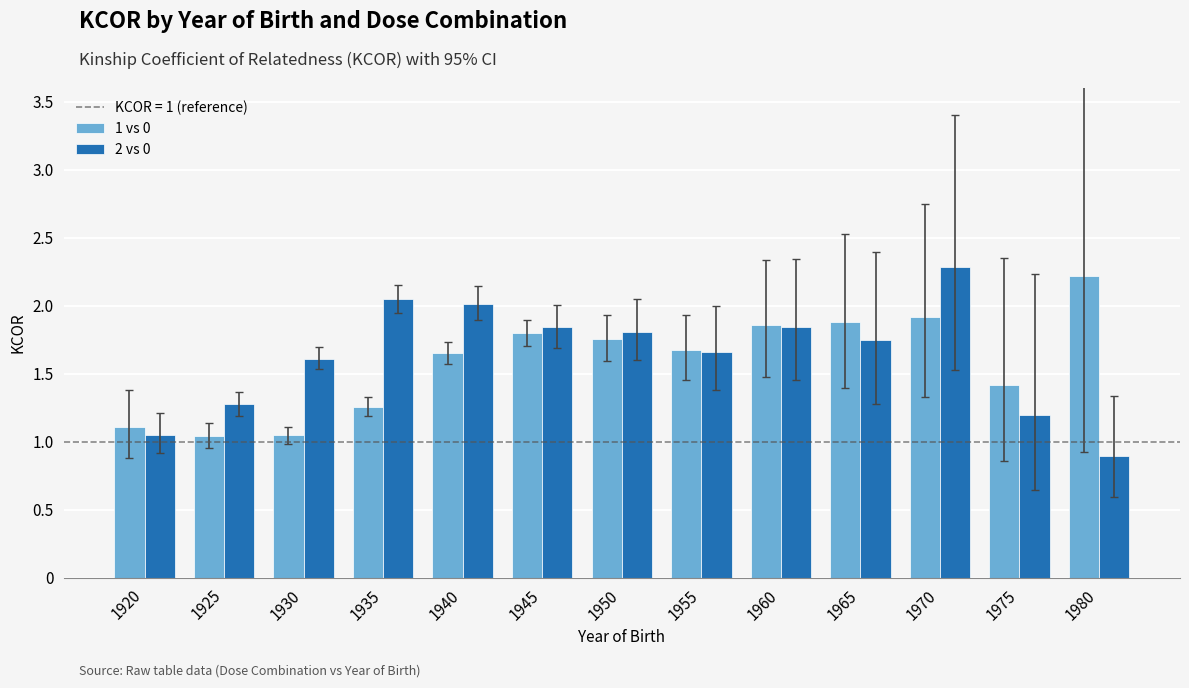

Rank the series at 1945 from lowest to highest value.

1 vs 0, 2 vs 0